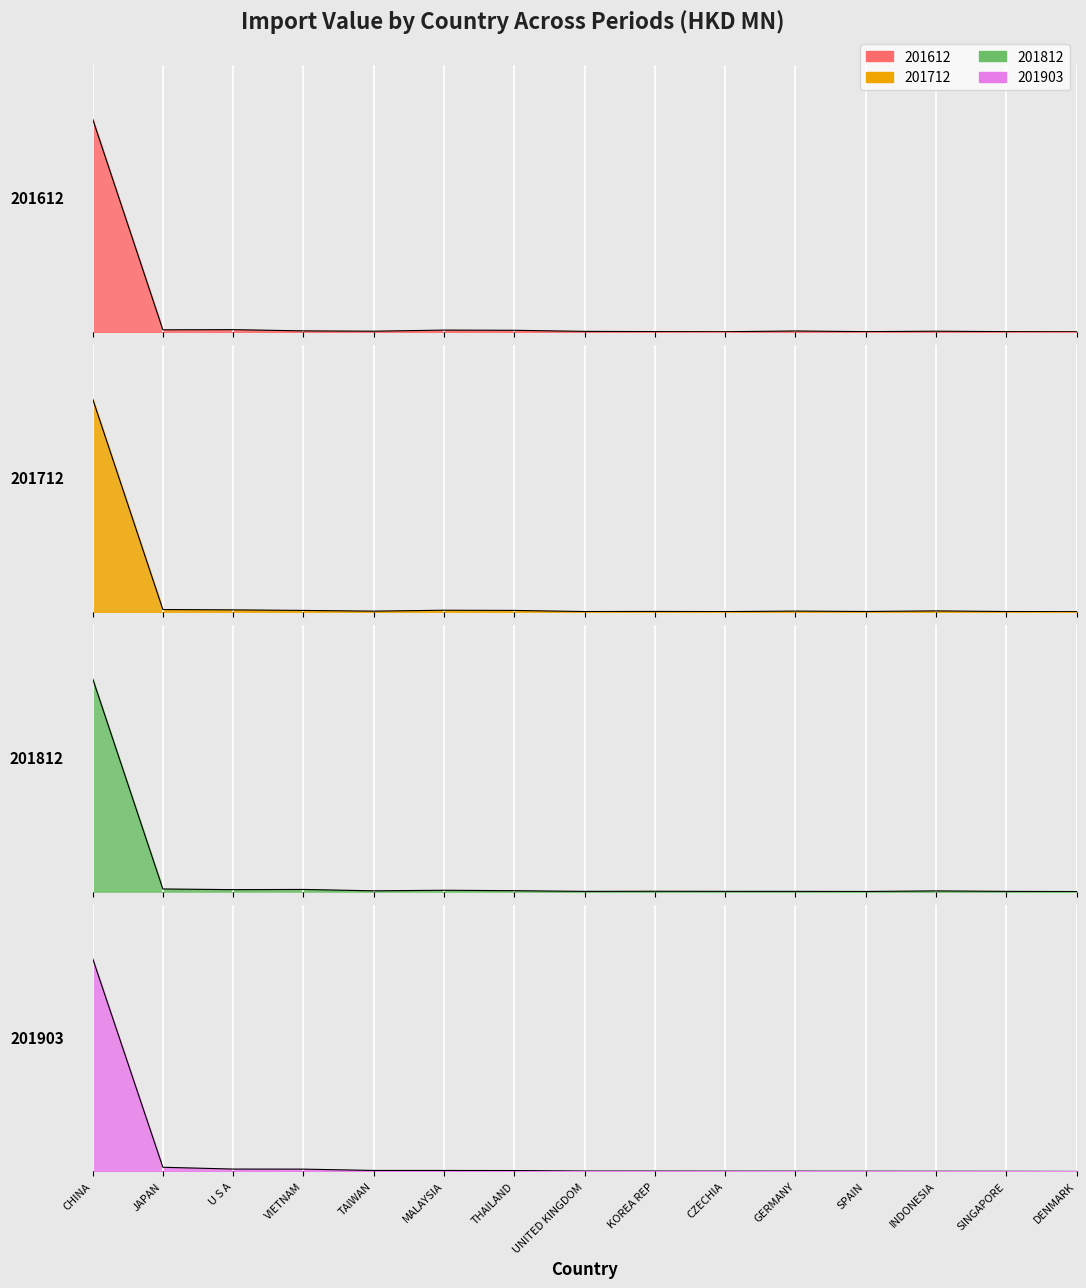

At which label does 201612 reach its minimum?

DENMARK